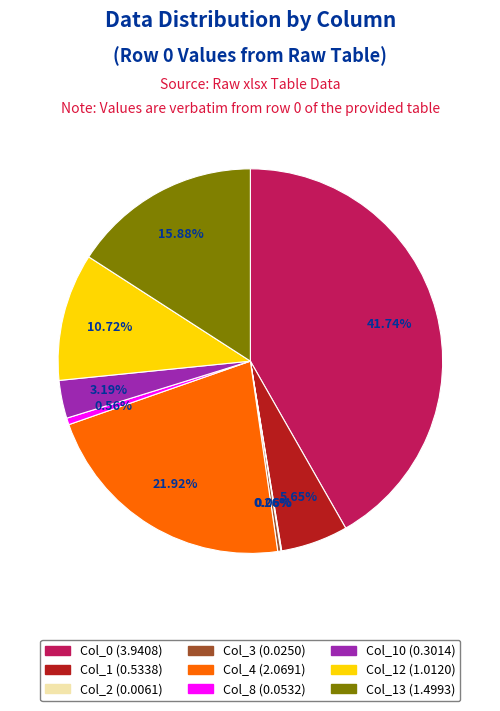

Does any single category account for the majority?

No